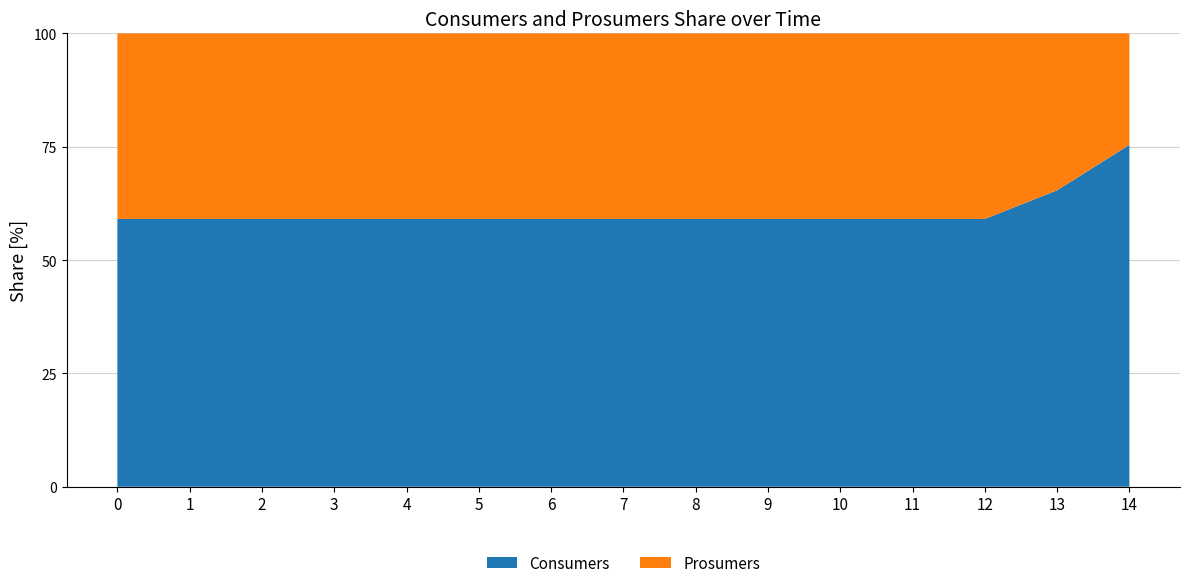

Reading left to right, list all the values displayed in this chart.

Consumers: 635	635	635	635	635	635	635	635	635	635	635	635	635	635	635
Prosumers: 440	440	440	440	440	440	440	440	440	440	440	440	440	336	207